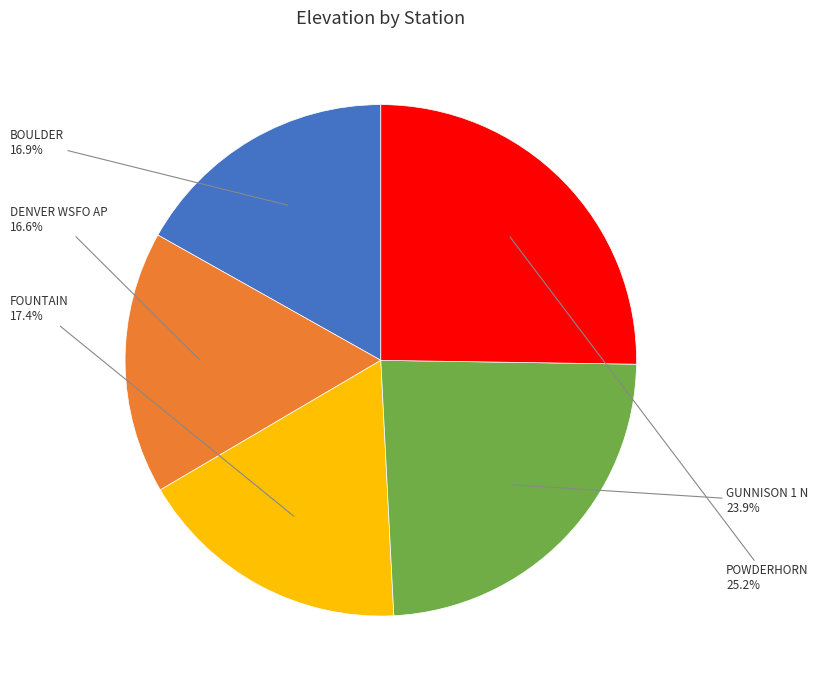

Is there a majority slice in this chart?

No